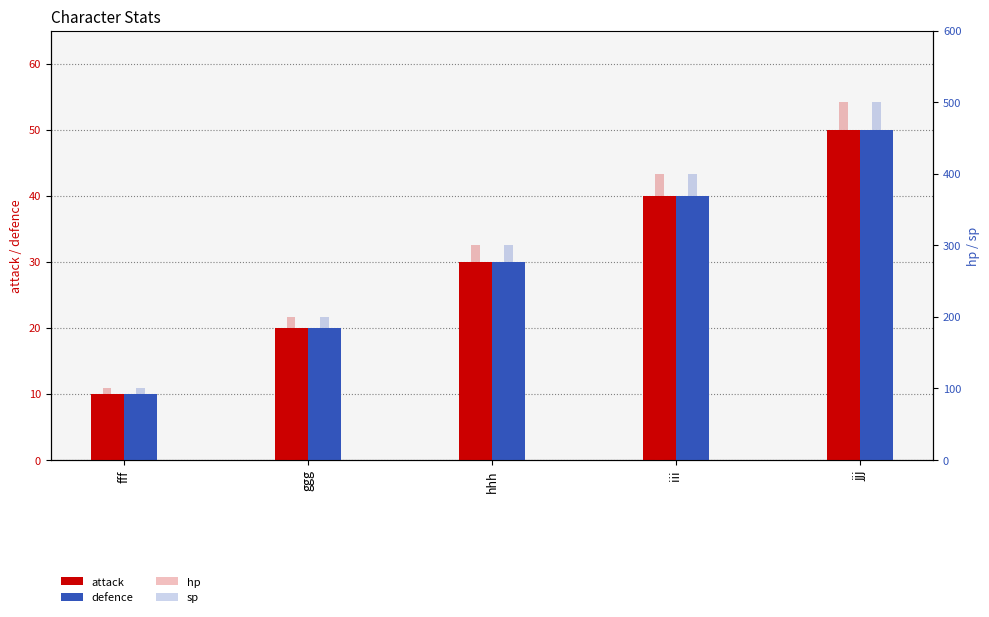

At which label is hp closest to 300?

hhh